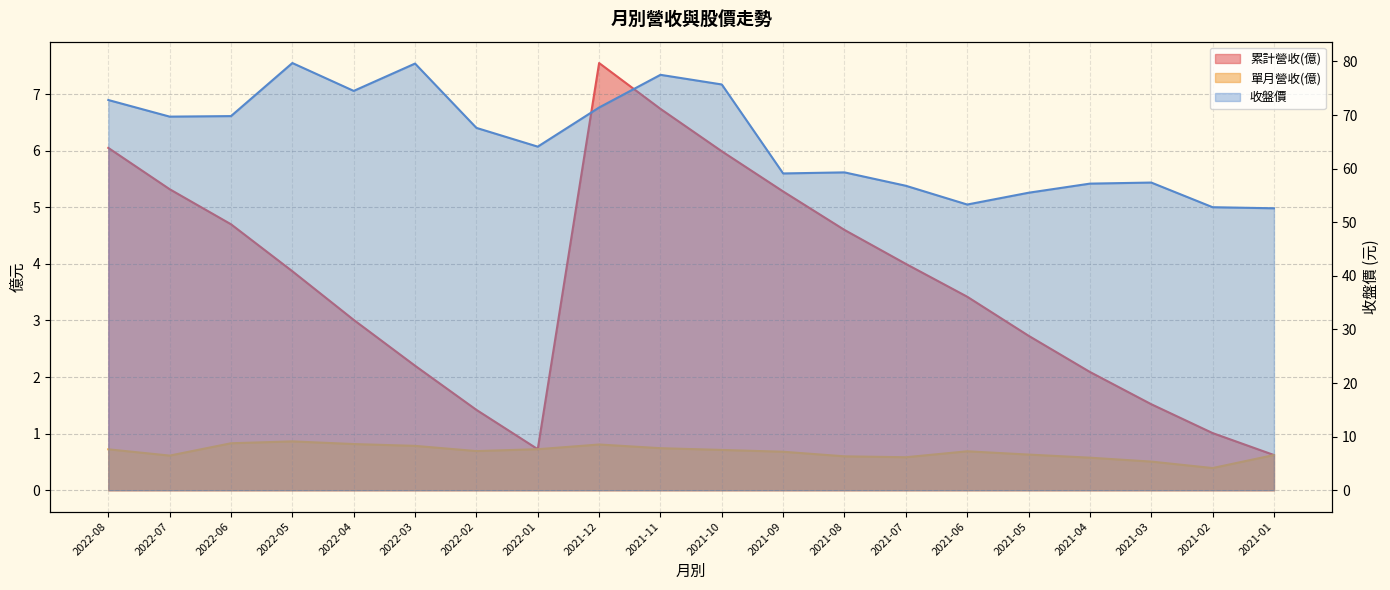

Does the chart display data point markers on the line(s)?

No